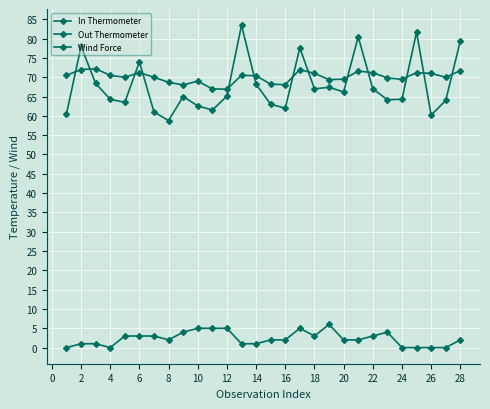

How many lines are shown in the chart?

3